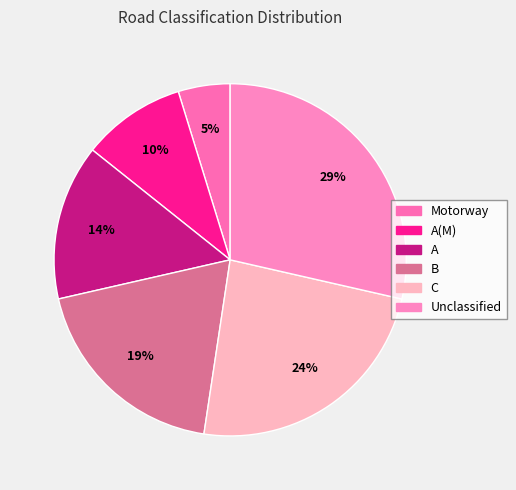

How many slices are in this pie chart?

6